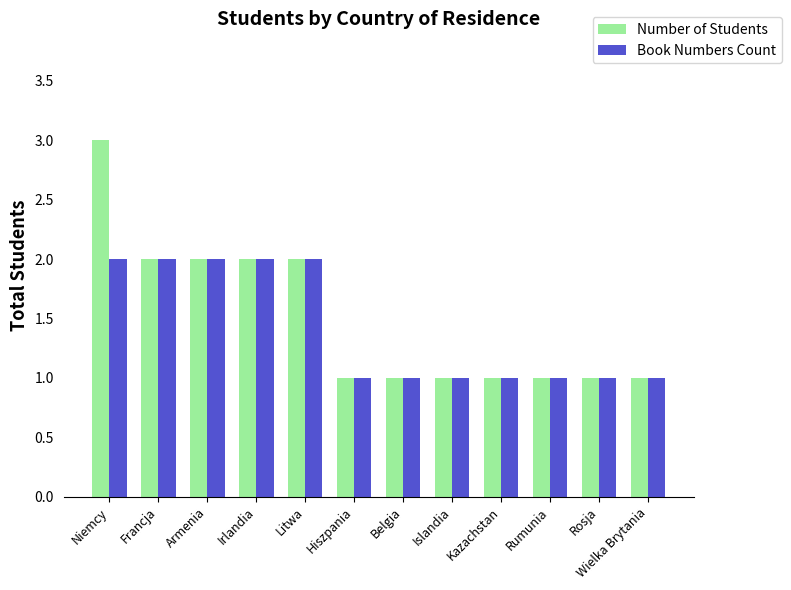

How many data points does each series have?

12